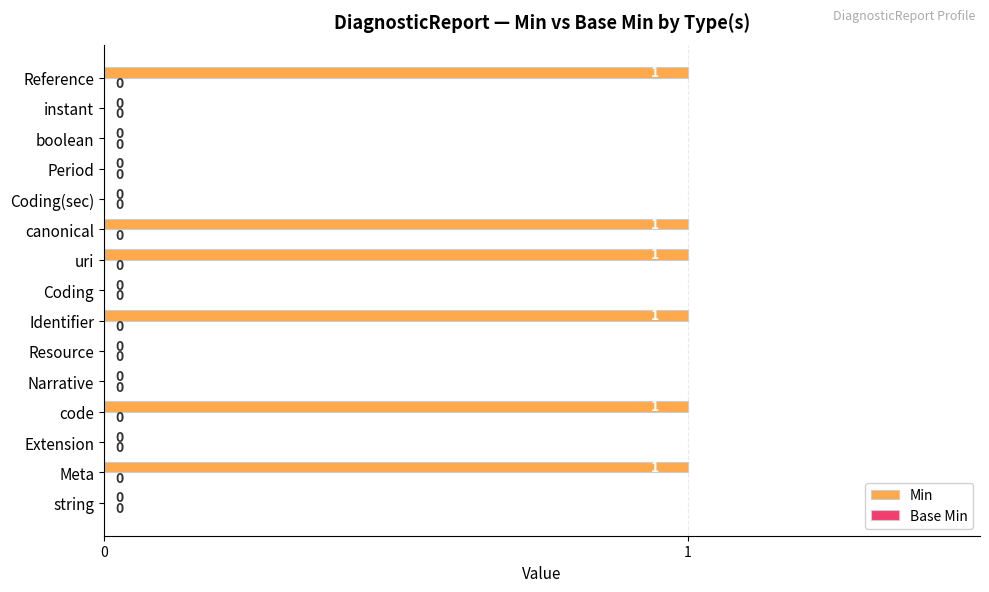

Reading bottom to top, list all the values displayed in this chart.

string=0	Meta=1	Extension=0	code=1	Narrative=0	Resource=0	Identifier=1	Coding=0	uri=1	canonical=1	Coding(sec)=0	Period=0	boolean=0	instant=0	Reference=1